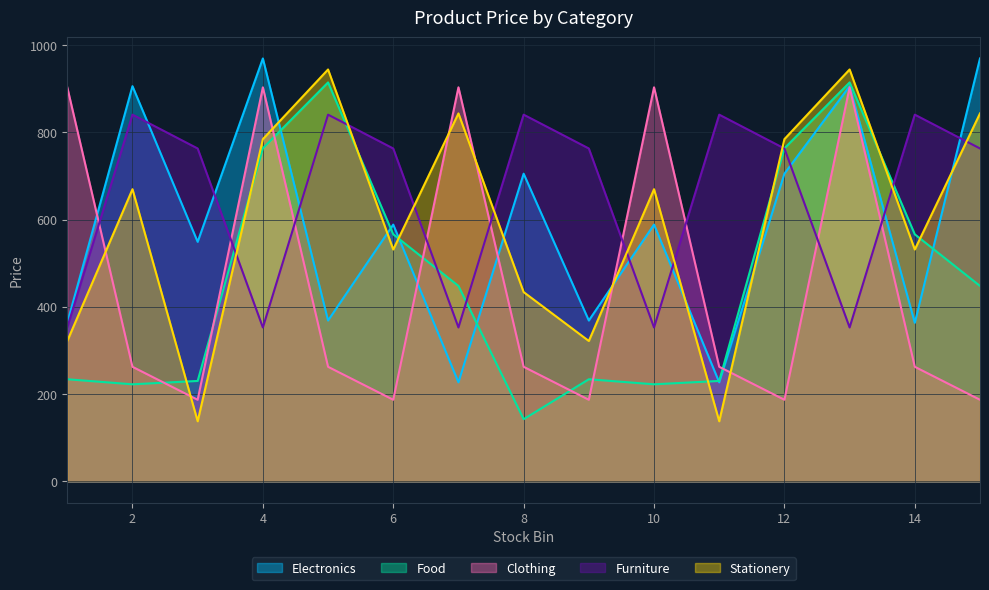

Where does the Electronics series first go above 588?

2